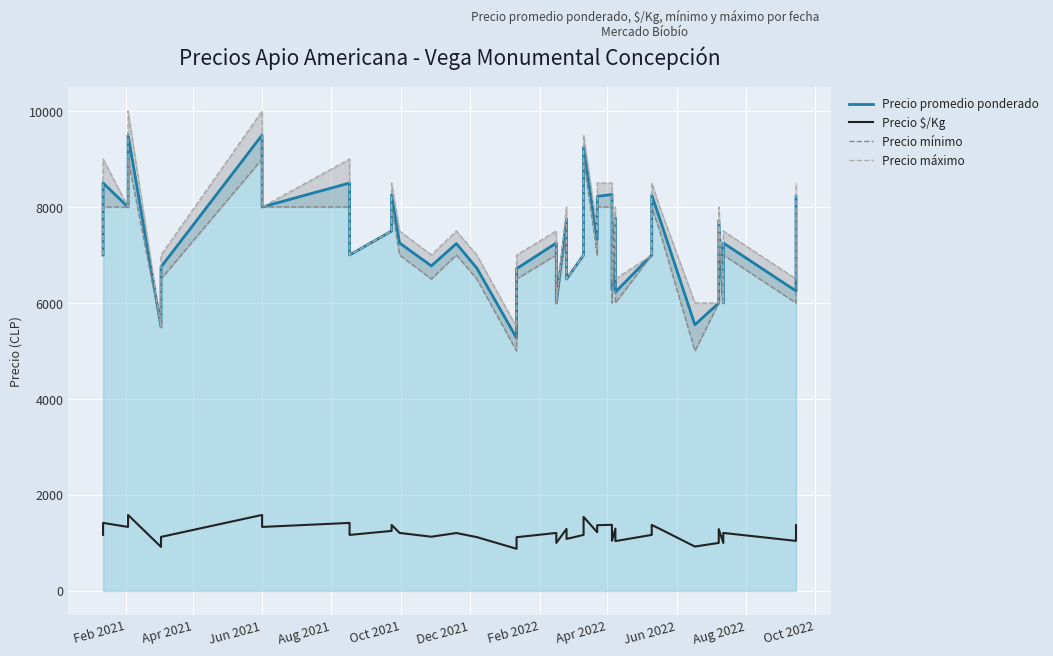

Rank the series by their maximum value, from highest to lowest.

Precio máximo, Precio promedio ponderado, Precio mínimo, Precio $/Kg